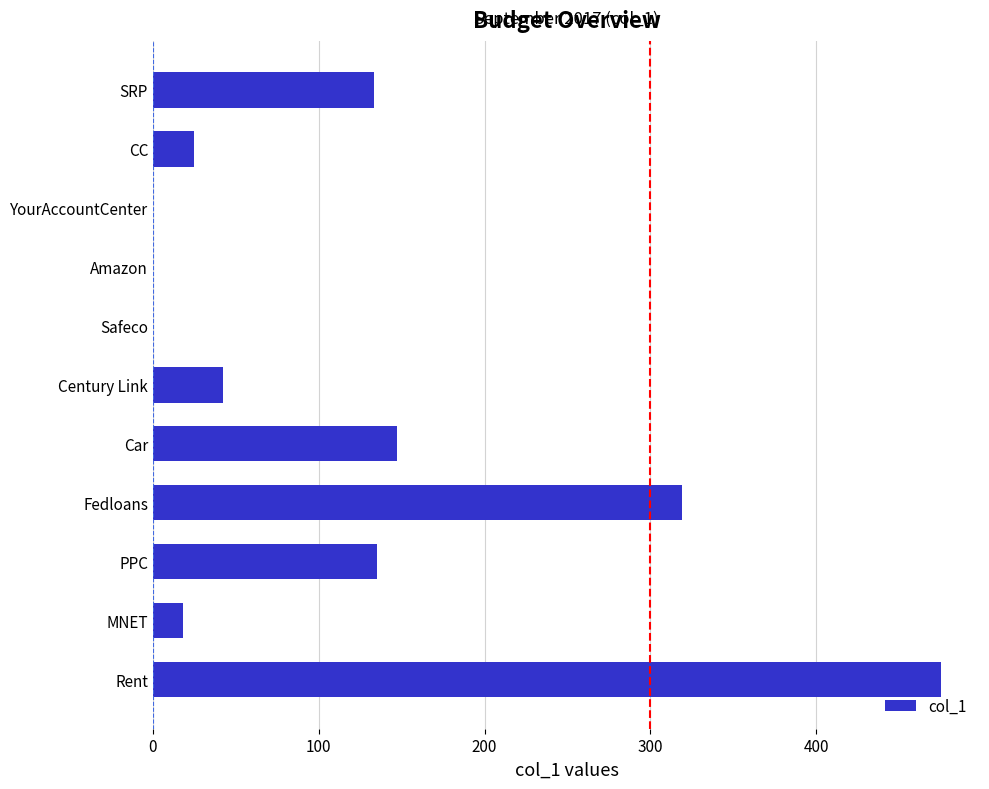

Is it true that the value at MNET is 18?

True